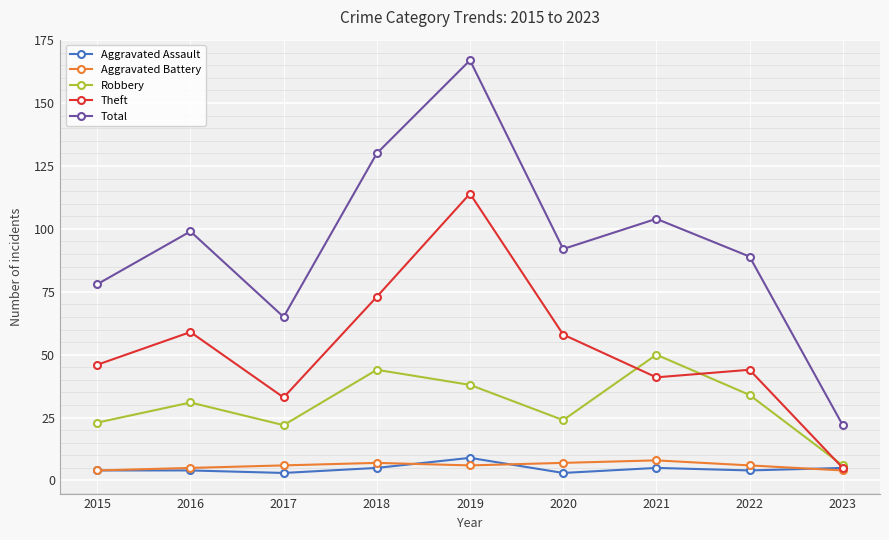

The value of Total at 2019 is 72. True or false?

False